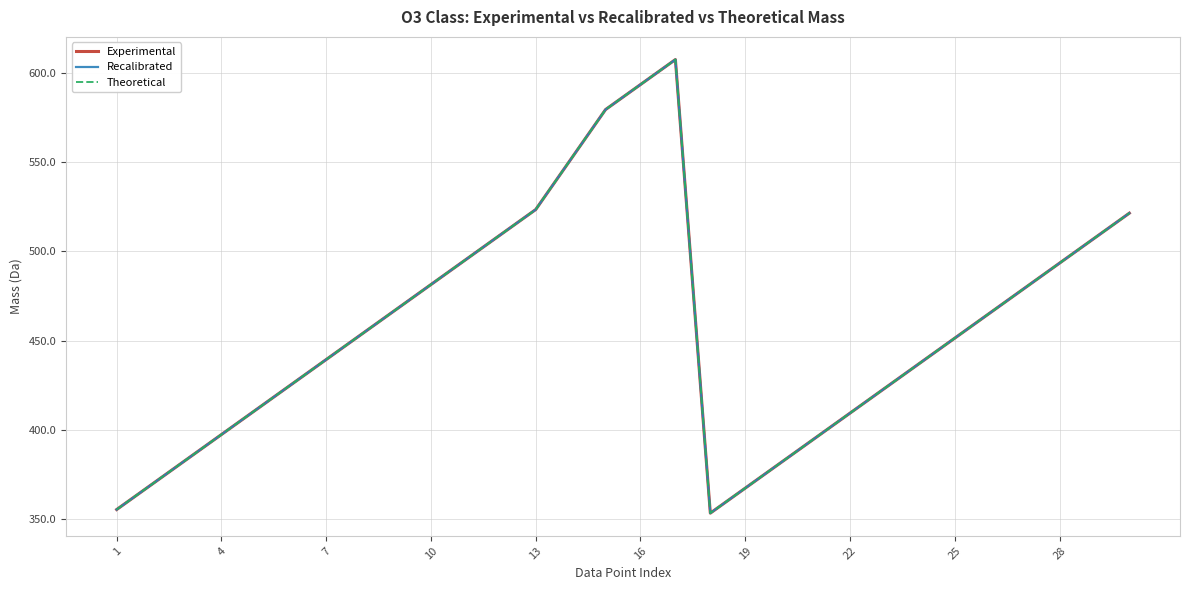

What is the minimum value for Recalibrated?

353.3